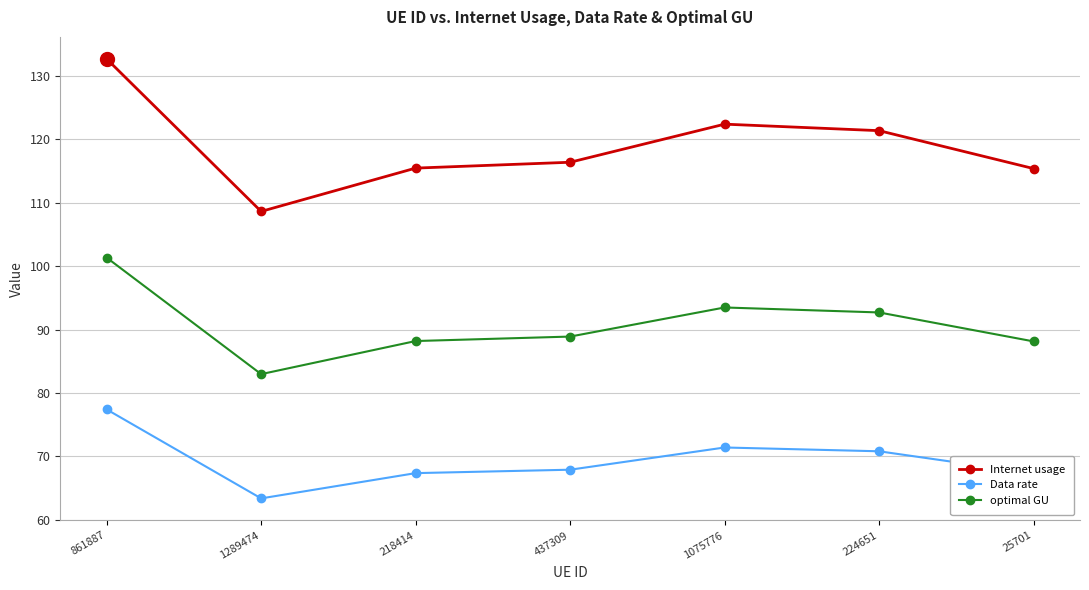

List the series in order of their peak value, highest first.

Internet usage, optimal GU, Data rate